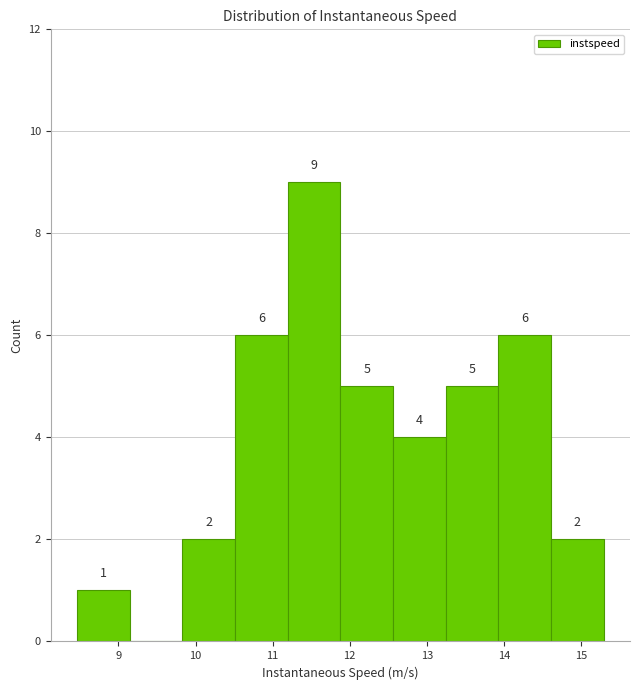

Over which range of the x-axis is the bar tallest?

11.2 to 11.9